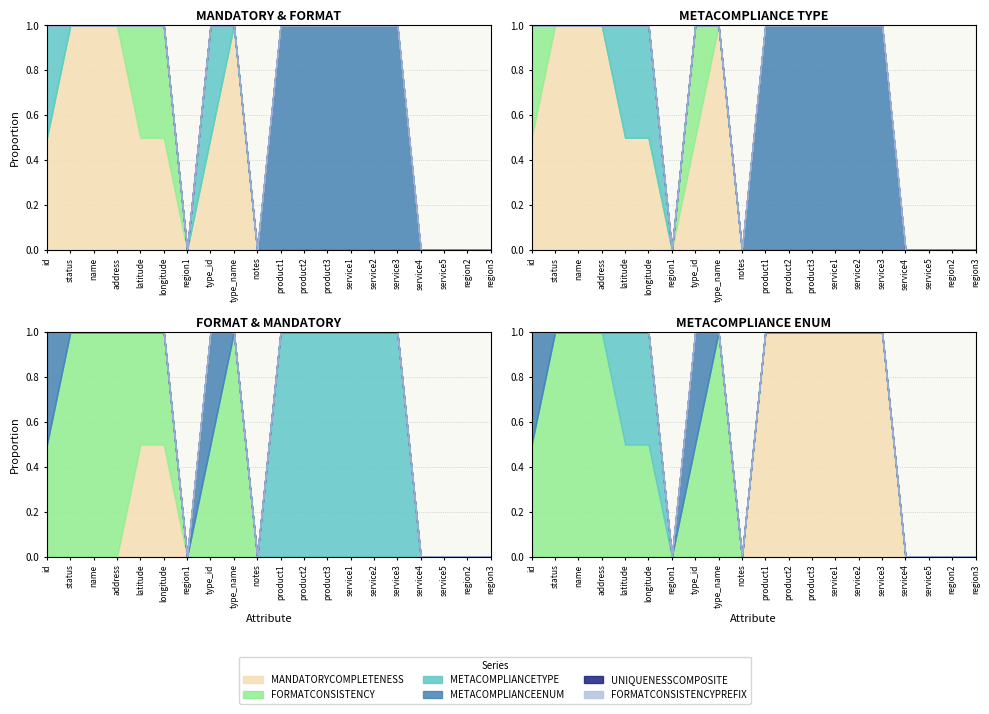

How many MANDATORYCOMPLETENESS values are between 0 and 3?

20